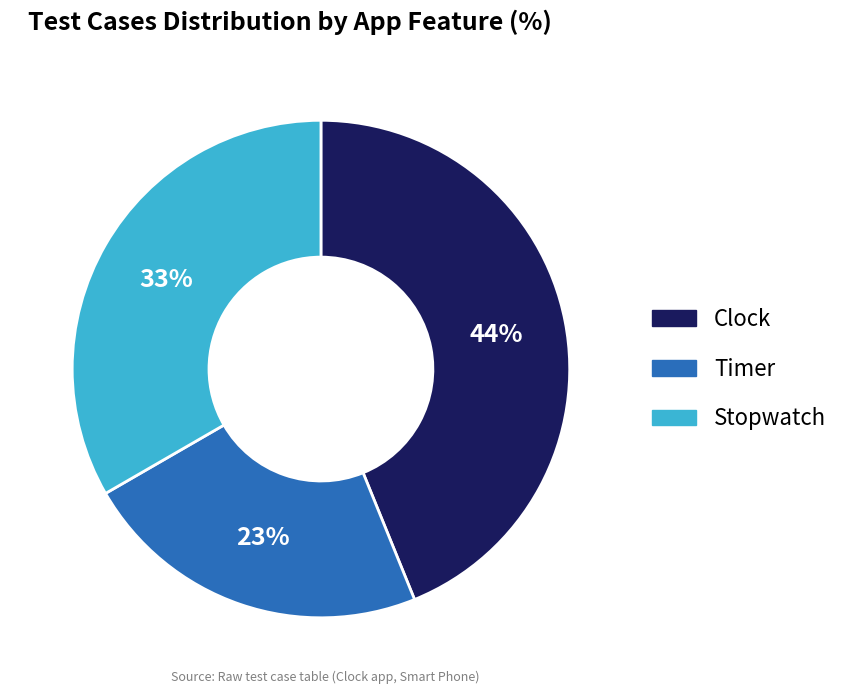

Rank the categories by value from lowest to highest.

Timer, Stopwatch, Clock